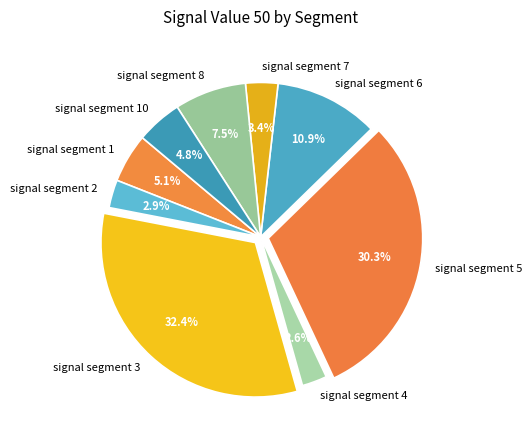

What percentage is NOT represented by signal segment 2?

97.1%